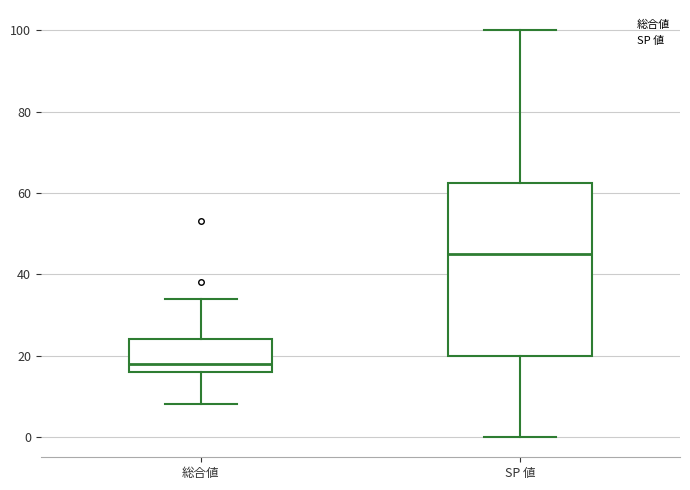

Which box has the lowest median line?

総合値